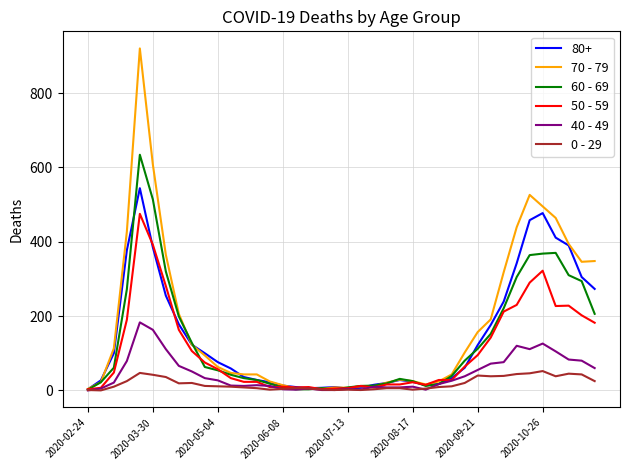

What is the maximum value shown in the chart?

920